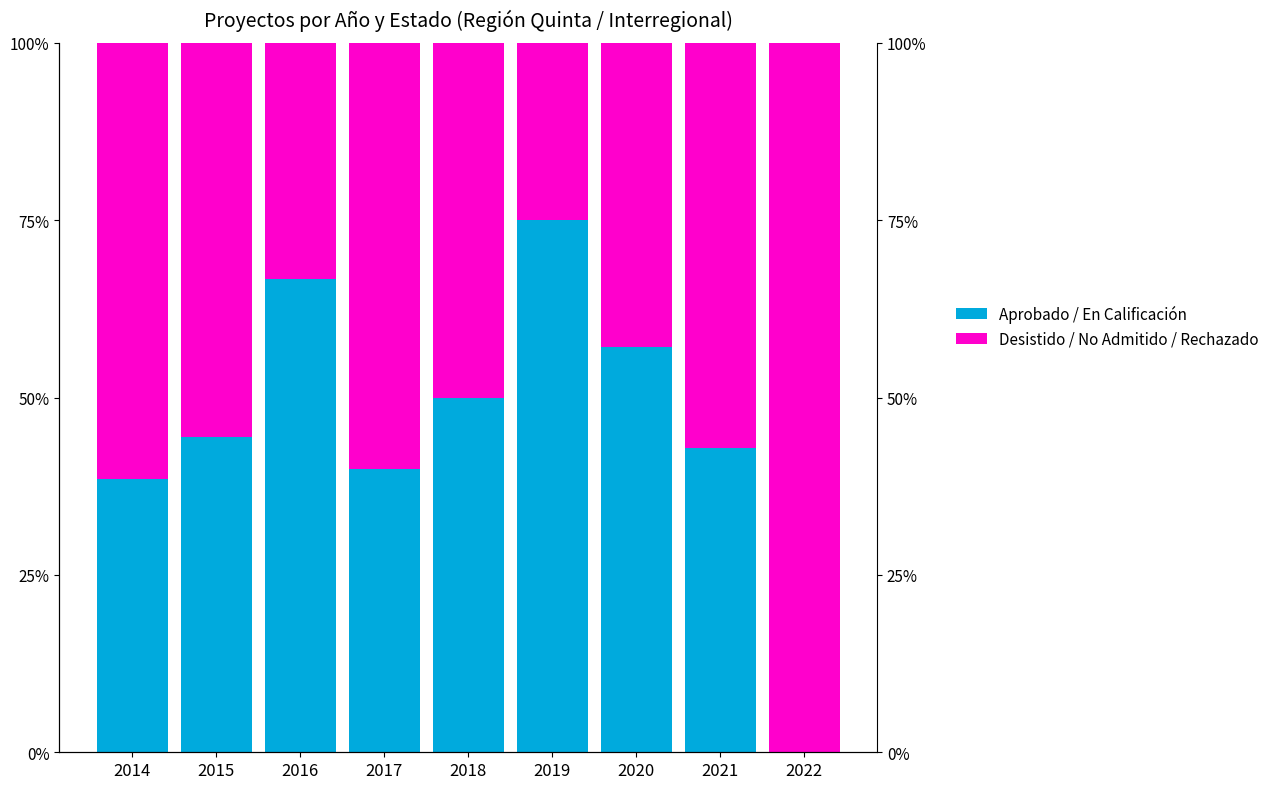

Where is Aprobado / En Calificación nearest to the value 37?

2014